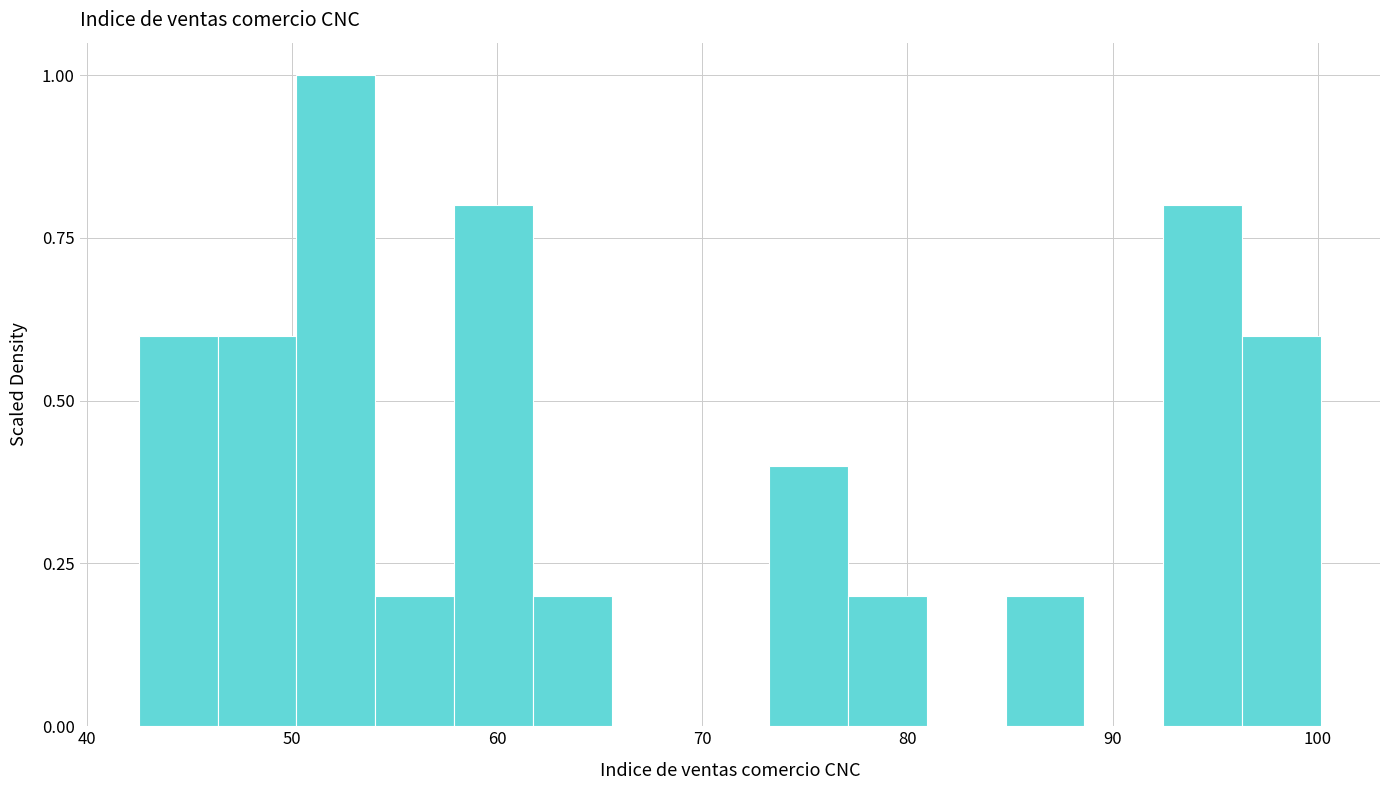

Read against the x-axis, roughly where is the centre of the tallest bar?

52